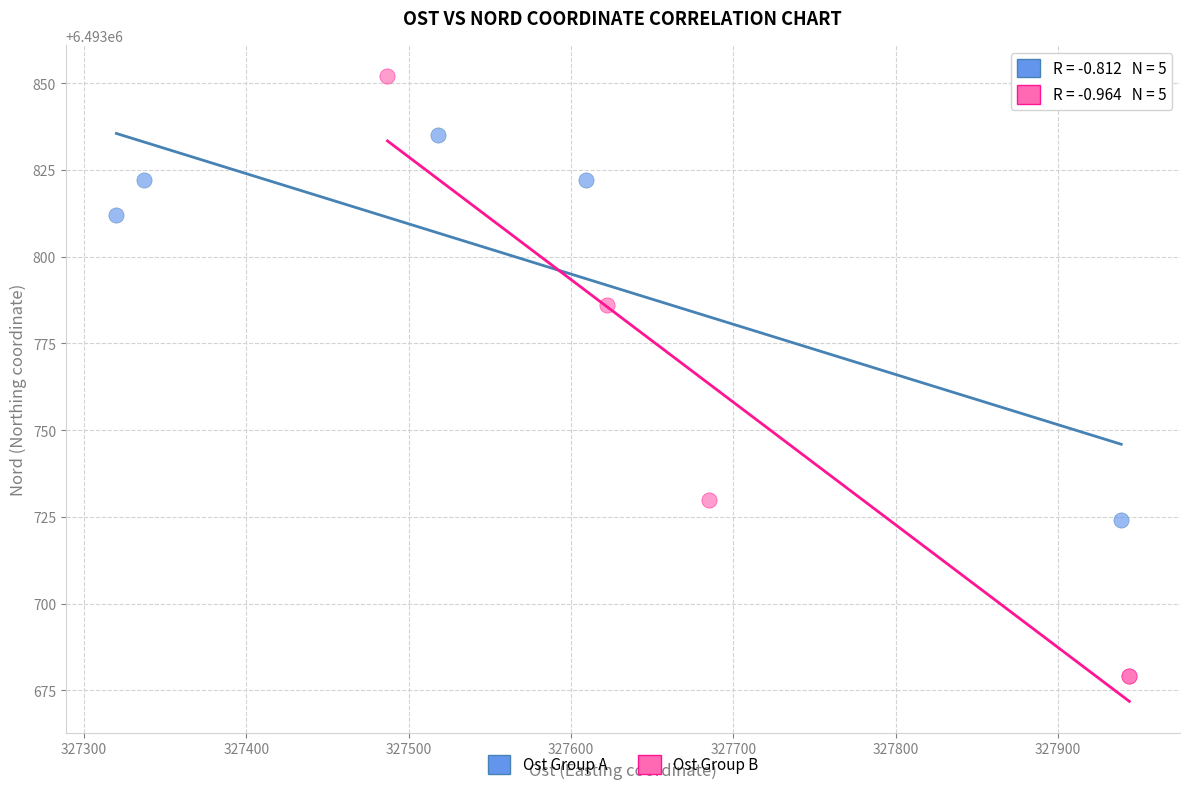

Which series has the widest spread of Y values?

Ost Group B